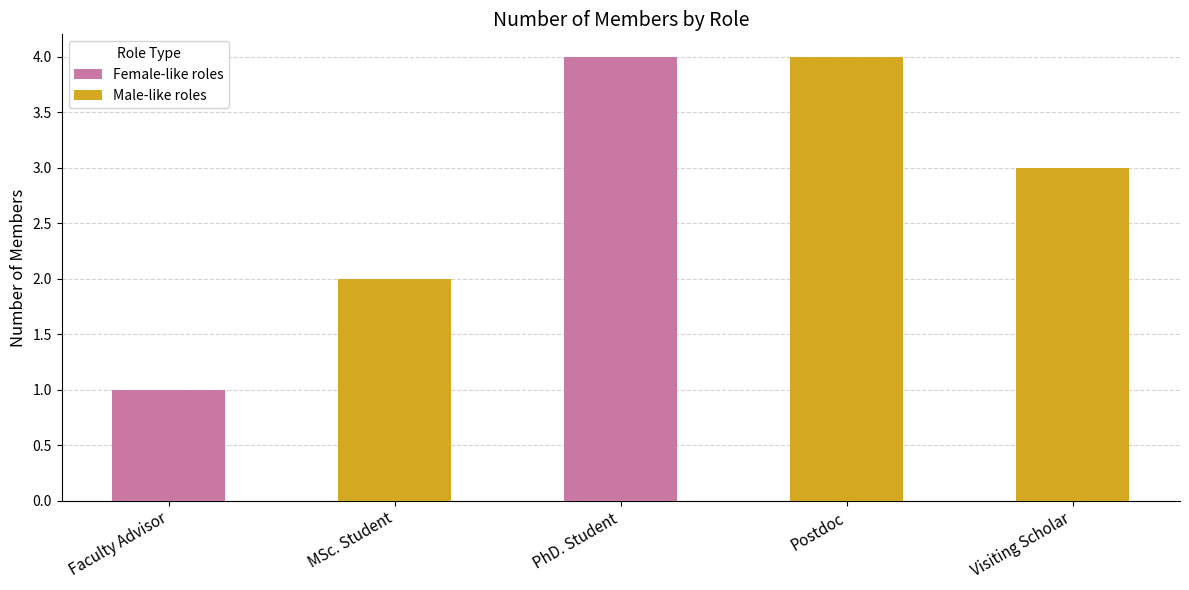

Is it true that the value at Visiting Scholar is 3?

True